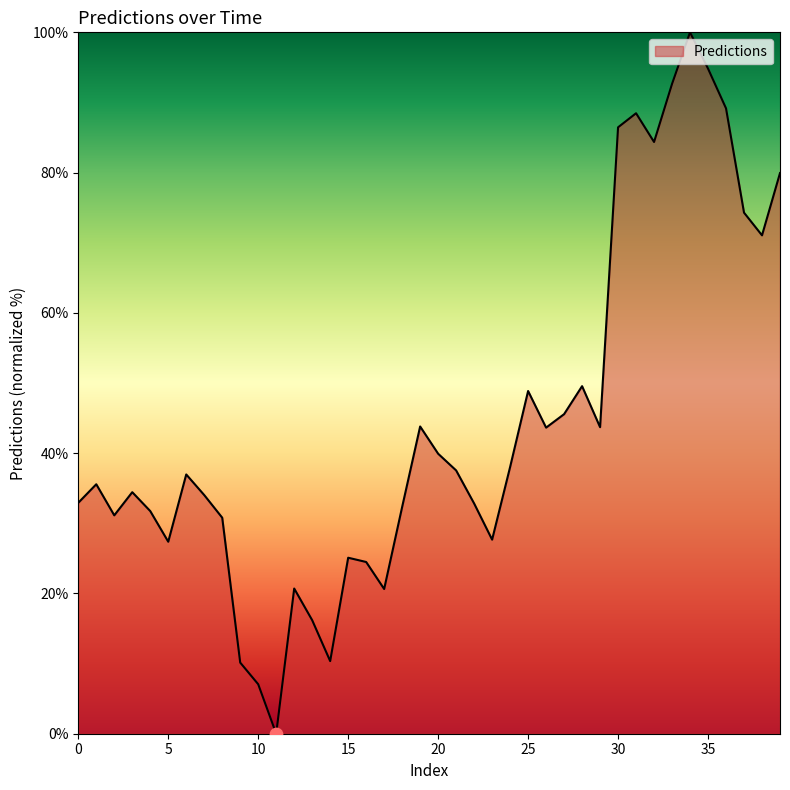

What is the difference between the maximum and minimum values?

100.0